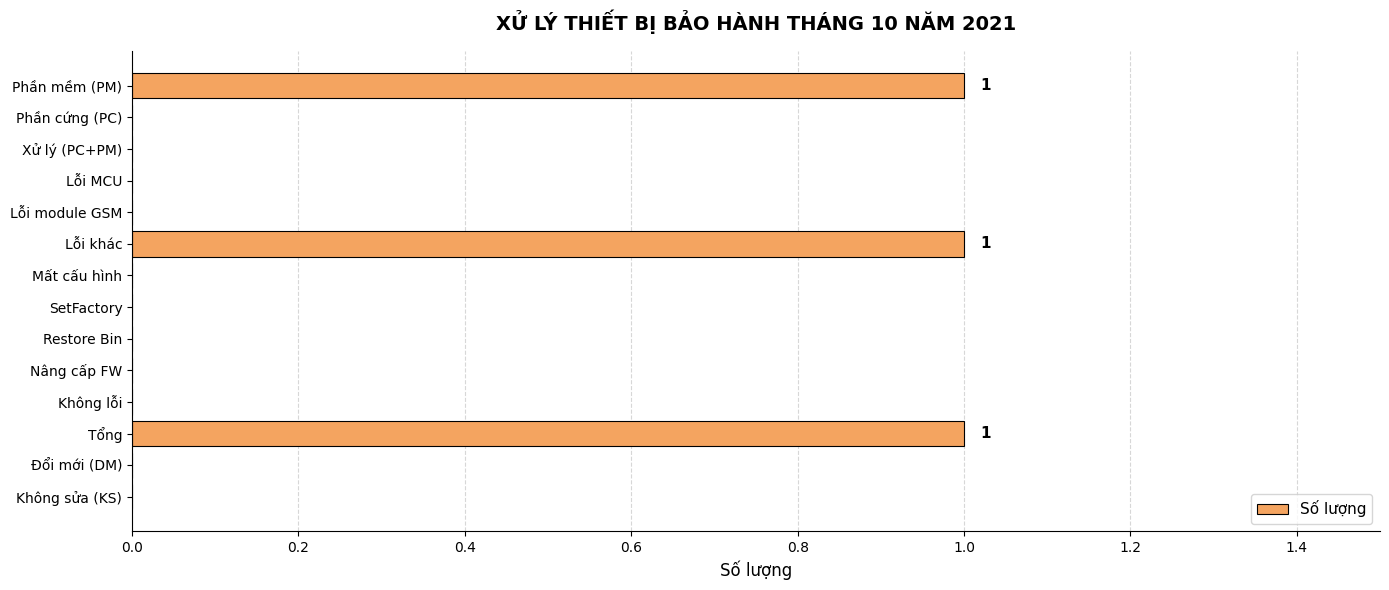

Reading bottom to top, transcribe all the data shown in this chart.

Không sửa (KS)=0	Đổi mới (DM)=0	Tổng=1	Không lỗi=0	Nâng cấp FW=0	Restore Bin=0	SetFactory=0	Mất cấu hình=0	Lỗi khác=1	Lỗi module GSM=0	Lỗi MCU=0	Xử lý (PC+PM)=0	Phần cứng (PC)=0	Phần mềm (PM)=1